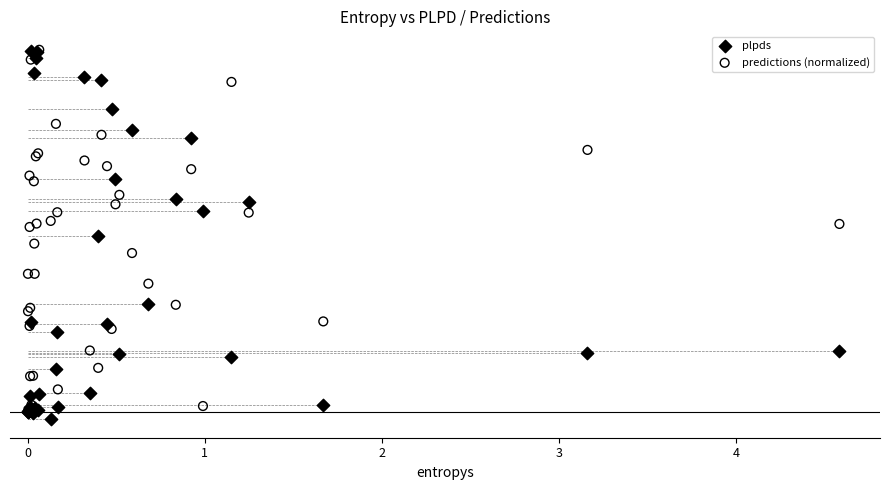

What are all the series names shown in the legend?

plpds, predictions (normalized)